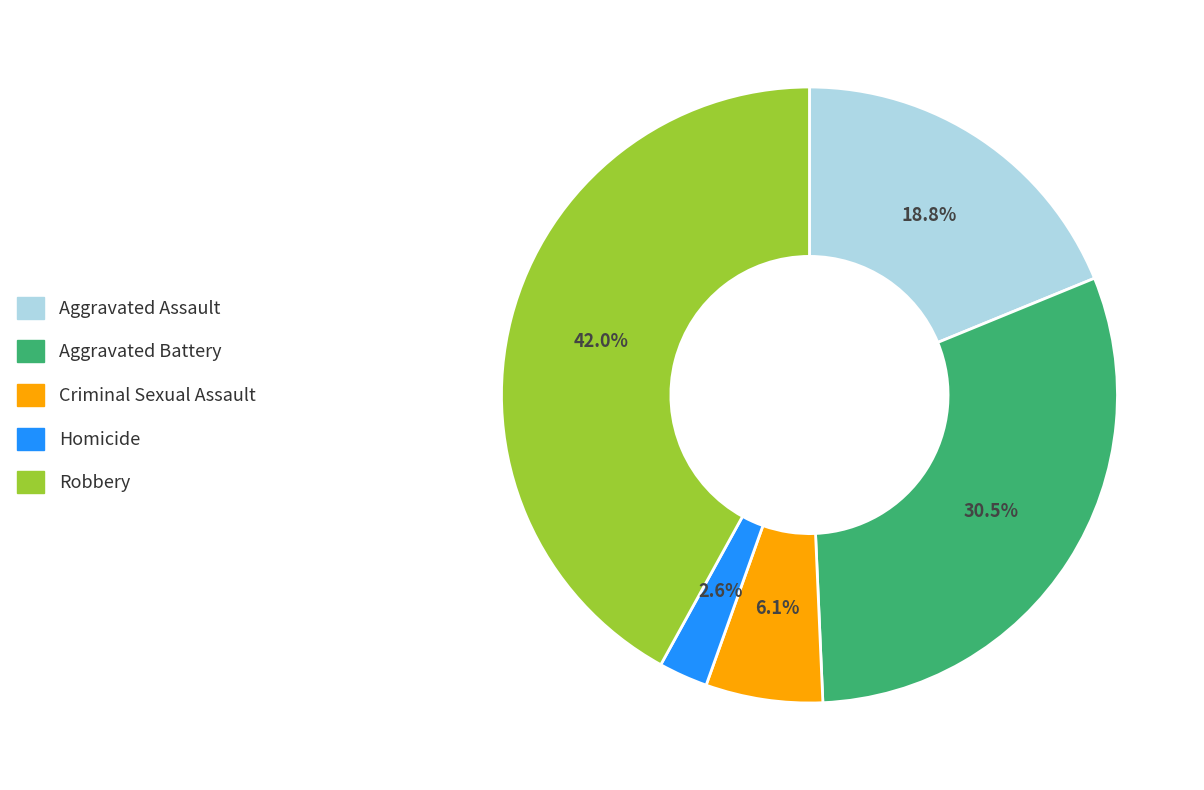

Rank the categories by value from lowest to highest.

Homicide, Criminal Sexual Assault, Aggravated Assault, Aggravated Battery, Robbery